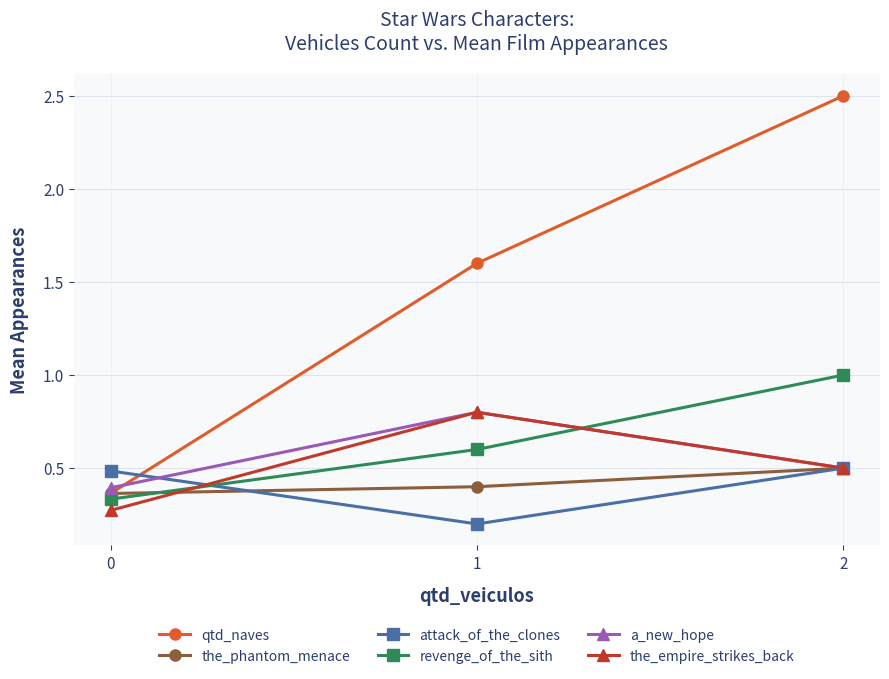

How many lines are shown in the chart?

6